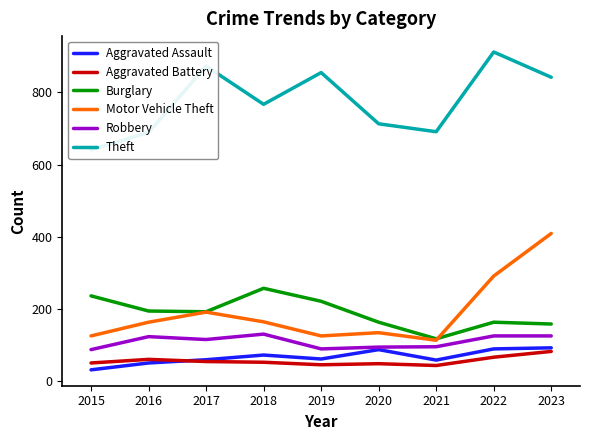

Which series has the widest spread of values?

Motor Vehicle Theft